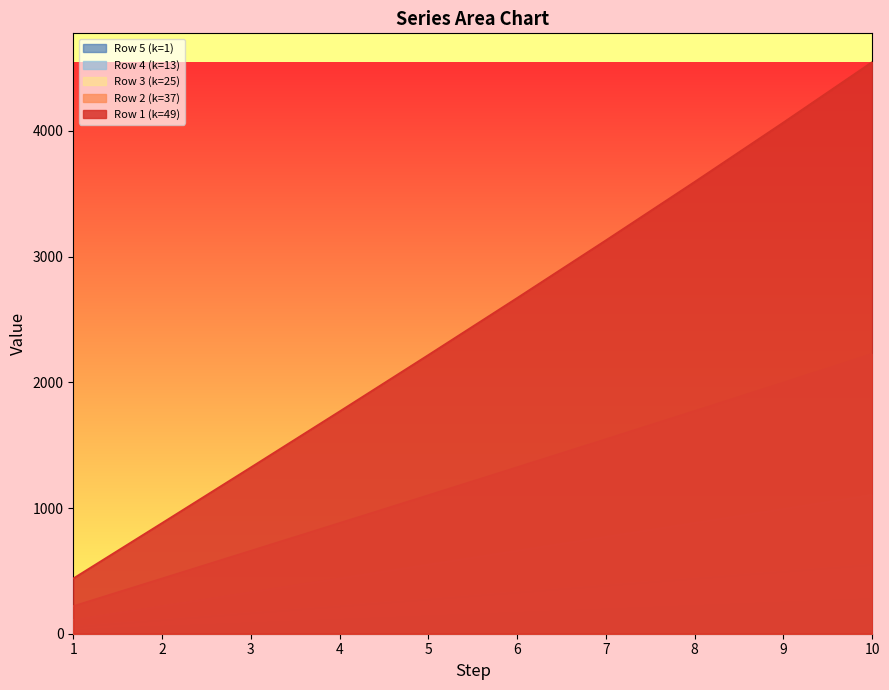

What is the highest value of the Row 4 (k=13) series?

550.2